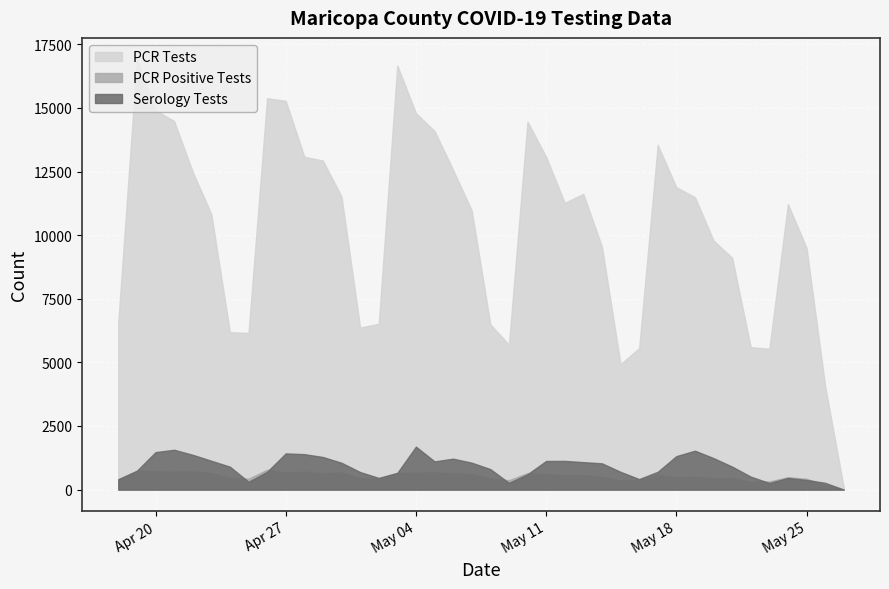

True or false: PCR Positive Tests and PCR Tests intersect in this chart.

False